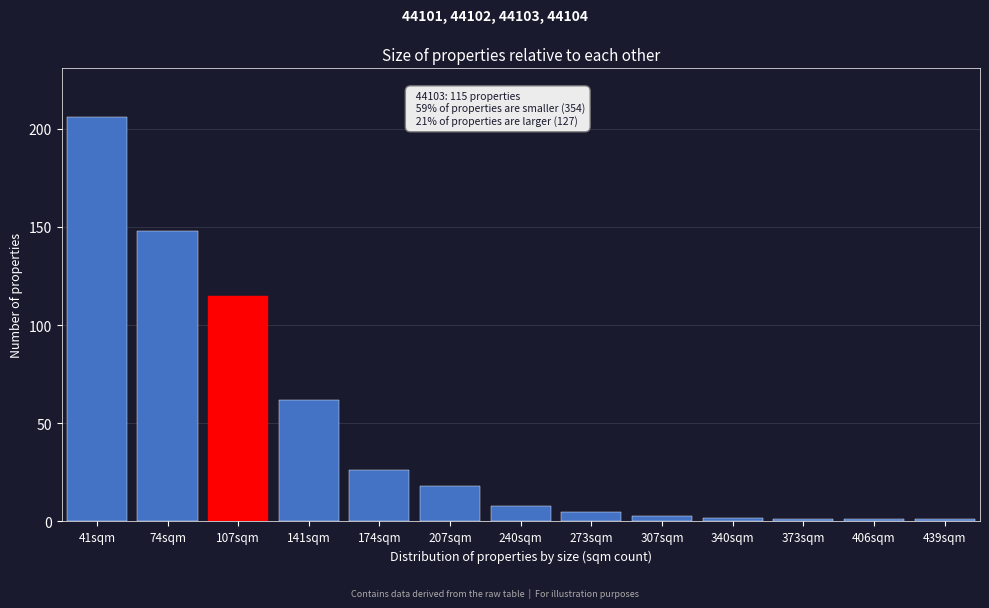

Reading left to right, what are all the values shown in this chart?

41sqm=206	74sqm=148	107sqm=115	141sqm=62	174sqm=26	207sqm=18	240sqm=8	273sqm=5	307sqm=3	340sqm=2	373sqm=1	406sqm=1	439sqm=1